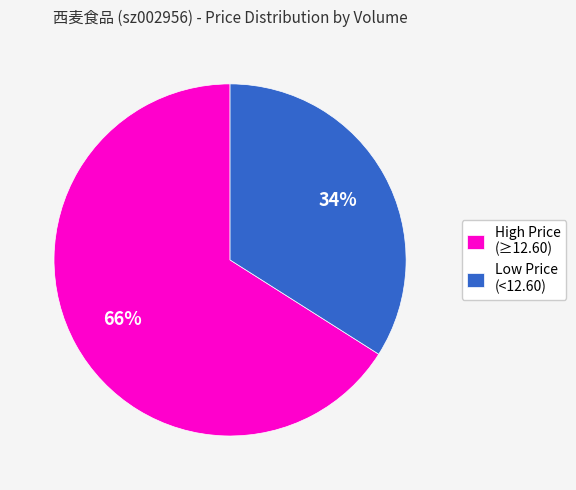

To the nearest percent, what is the difference between the largest and smallest slice percentages?

32%